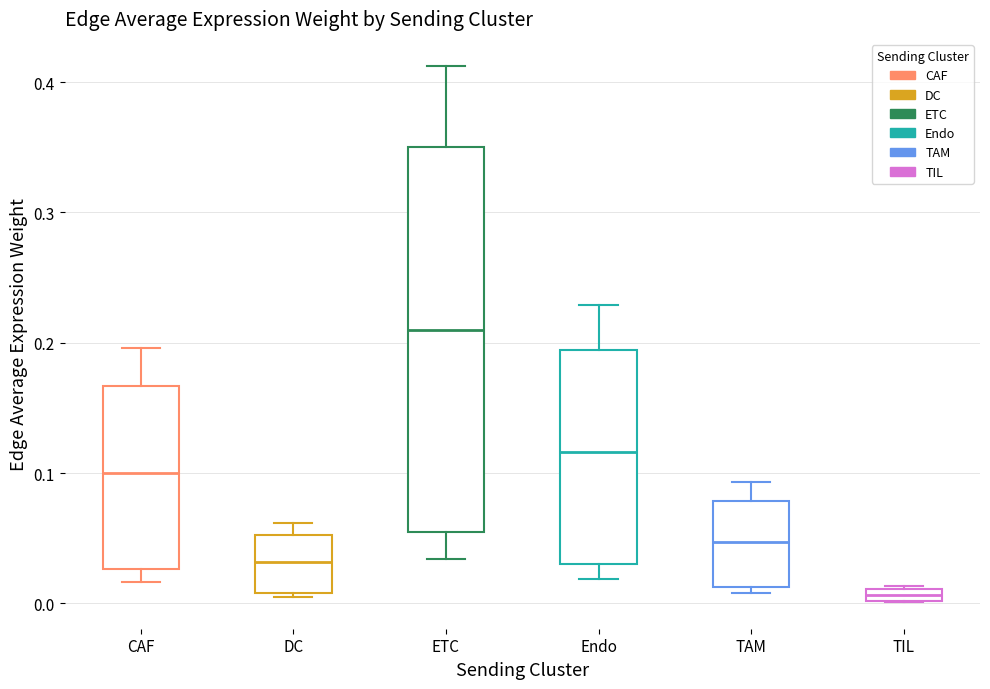

Where is the upper edge of the box for TIL on the y-axis? The values are not printed on the chart, so give them approximately, as read against the axis.

0.01